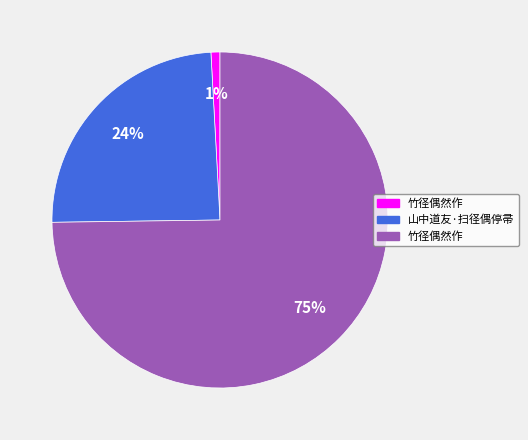

Is there any slice that represents more than half of the pie?

Yes